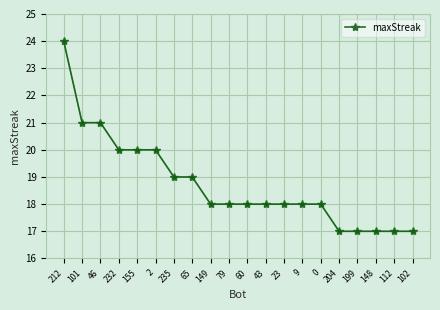

Is this an area chart (filled region under the line)?

No